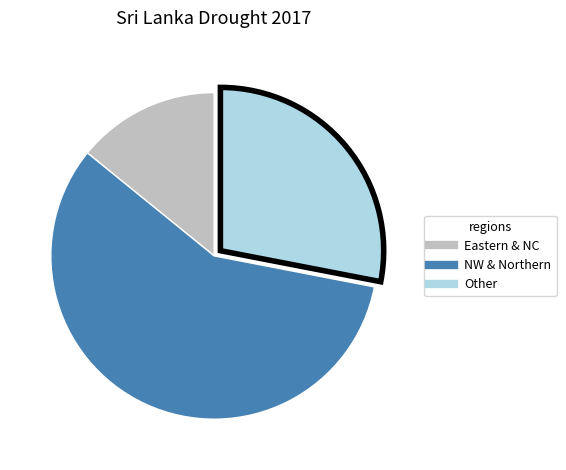

Does any single category account for the majority?

Yes